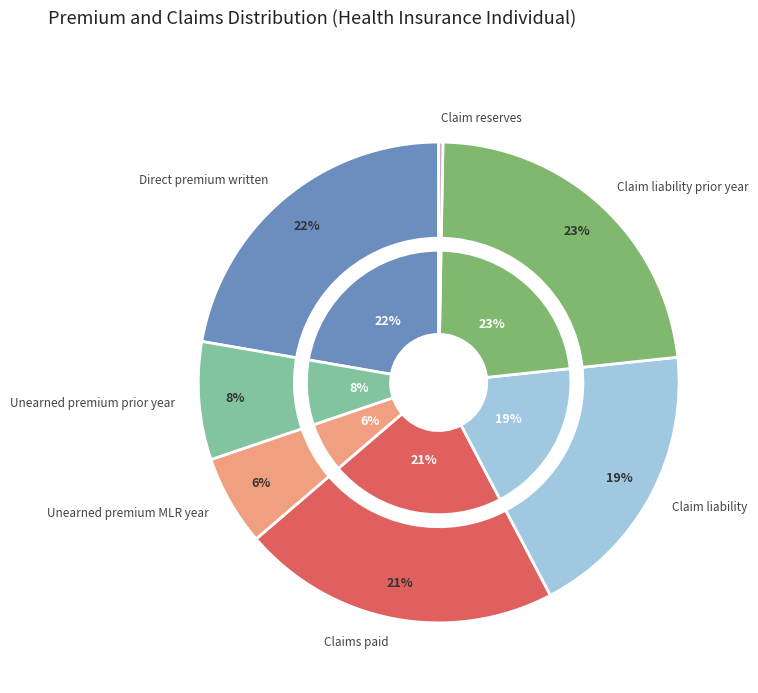

Does Claim liability account for over 50% of the chart?

No